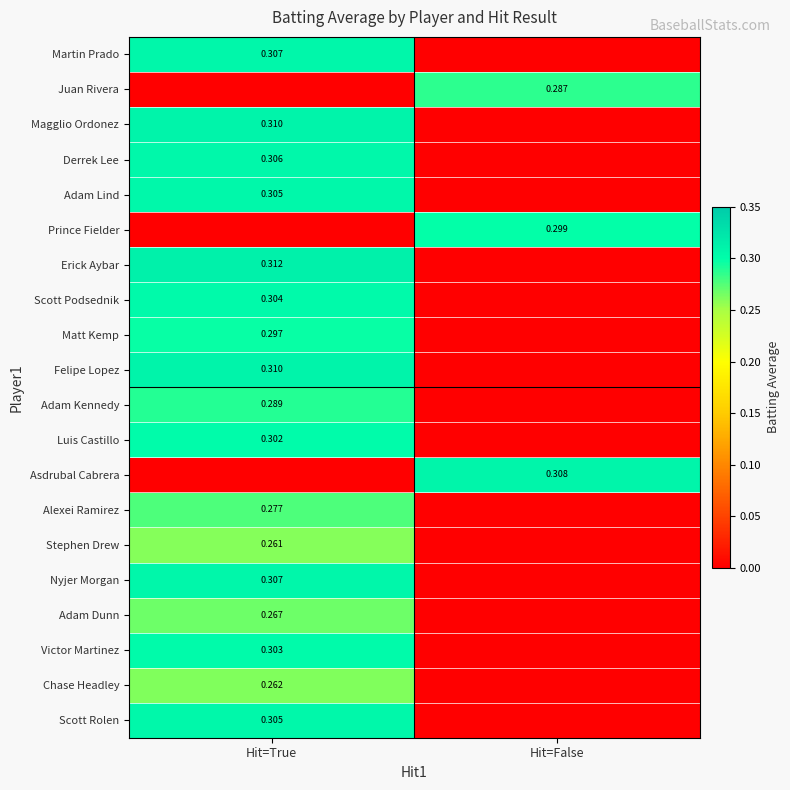

Count the number of categories in the chart.

2